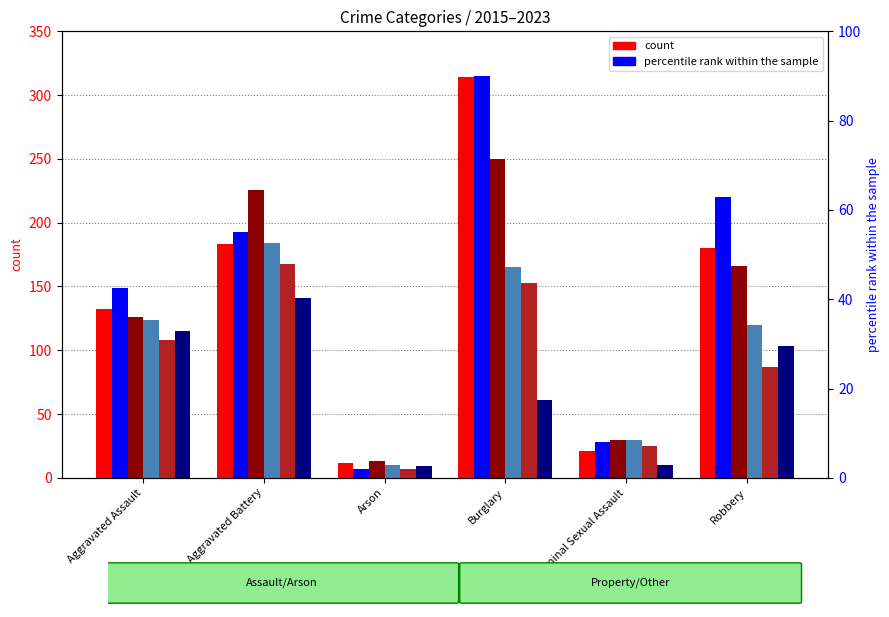

How many bars are there in each group?

6